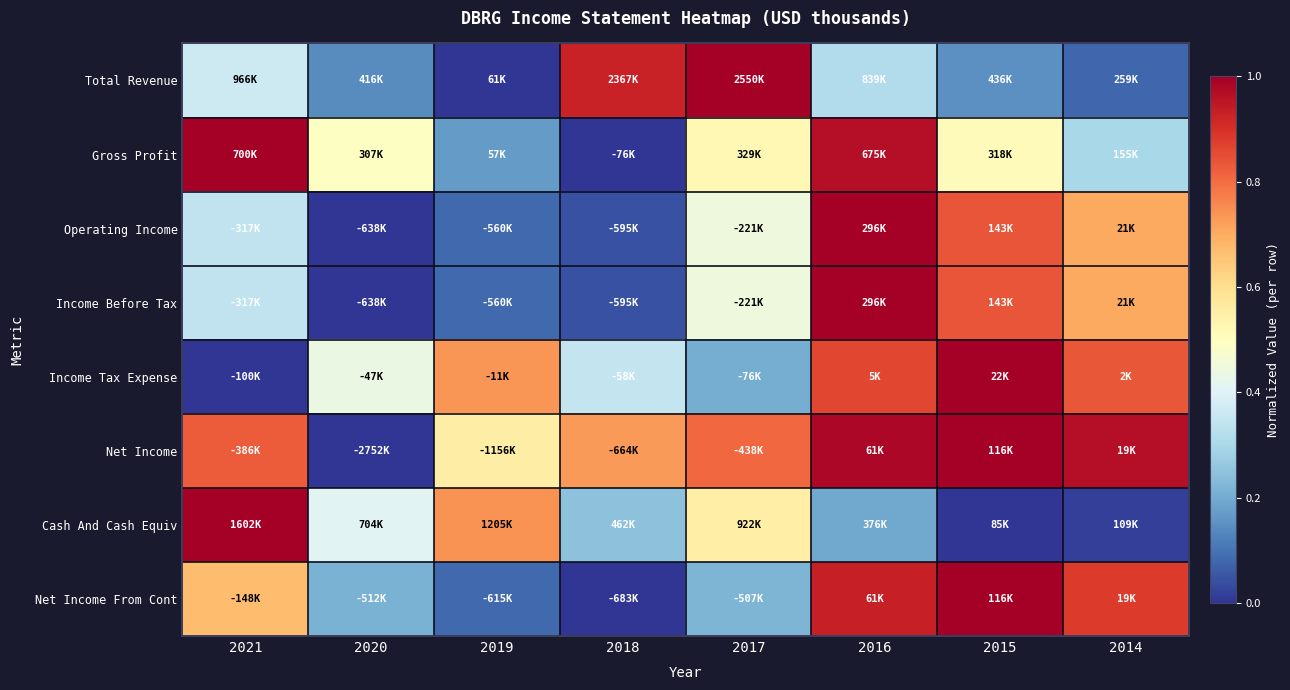

Reading right to left, what are all the values shown in this chart?

Total Revenue: 2014=0.1	2015=0.2	2016=0.3	2017=1.0	2018=0.9	2019=0.0	2020=0.1	2021=0.4
Gross Profit: 2014=0.3	2015=0.5	2016=1.0	2017=0.5	2018=0.0	2019=0.2	2020=0.5	2021=1.0
Operating Income: 2014=0.7	2015=0.8	2016=1.0	2017=0.4	2018=0.0	2019=0.1	2020=0.0	2021=0.3
Income Before Tax: 2014=0.7	2015=0.8	2016=1.0	2017=0.4	2018=0.0	2019=0.1	2020=0.0	2021=0.3
Income Tax Expense: 2014=0.8	2015=1.0	2016=0.9	2017=0.2	2018=0.3	2019=0.7	2020=0.4	2021=0.0
Net Income: 2014=1.0	2015=1.0	2016=1.0	2017=0.8	2018=0.7	2019=0.6	2020=0.0	2021=0.8
Cash And Cash Equiv: 2014=0.0	2015=0.0	2016=0.2	2017=0.6	2018=0.2	2019=0.7	2020=0.4	2021=1.0
Net Income From Cont: 2014=0.9	2015=1.0	2016=0.9	2017=0.2	2018=0.0	2019=0.1	2020=0.2	2021=0.7